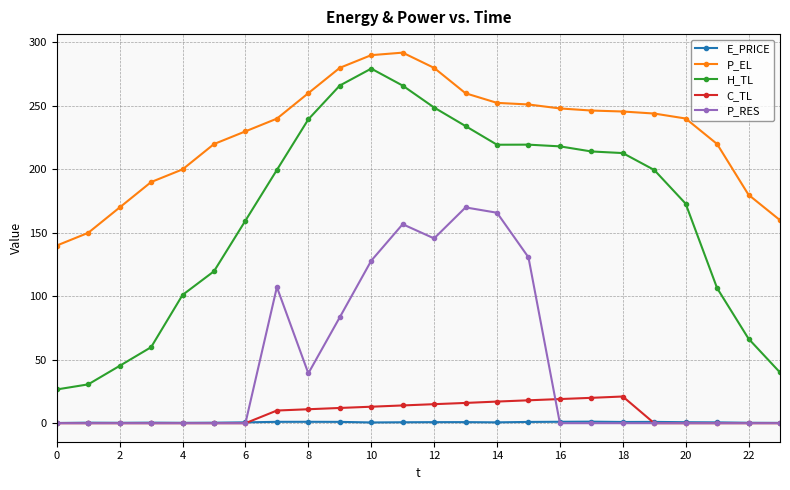

What is the sum of all P_RES values?

1127.0